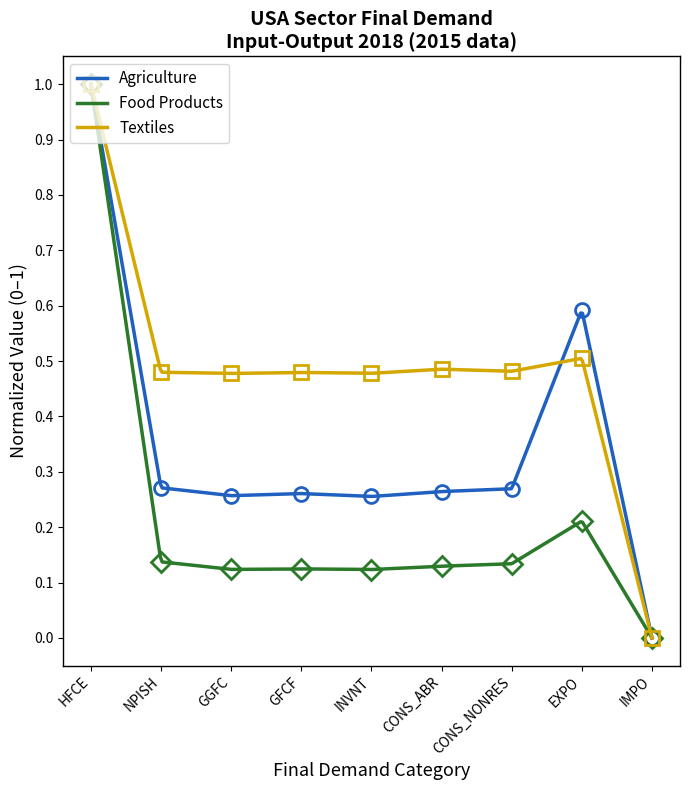

How many Textiles values are between 0 and 1?

9